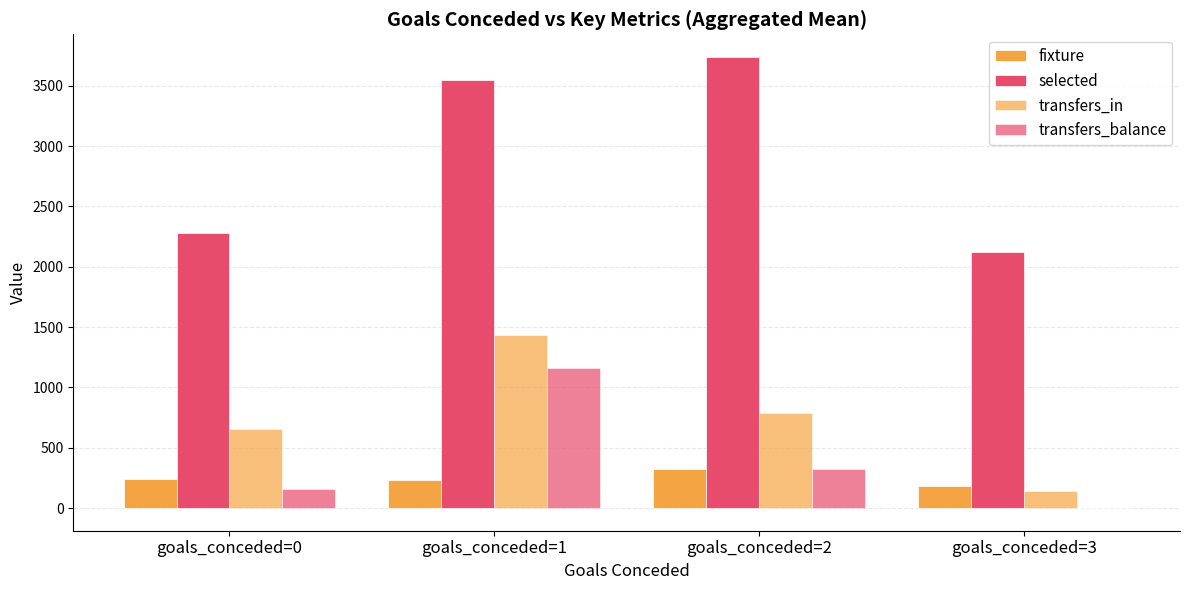

Which series has the largest range (max minus min)?

selected